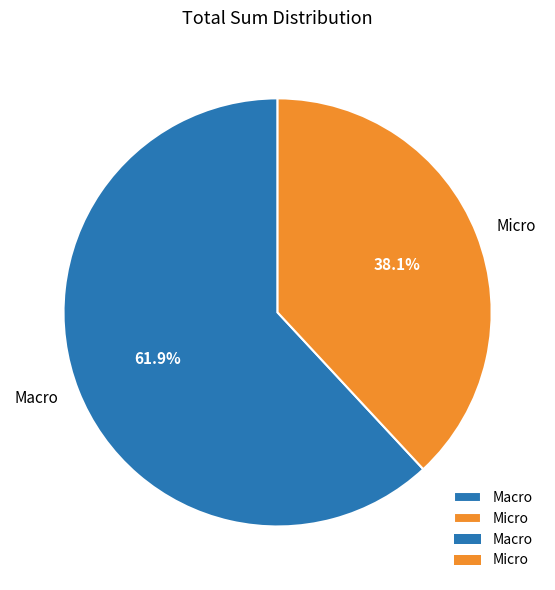

True or false: Macro accounts for 62% of the total.

True